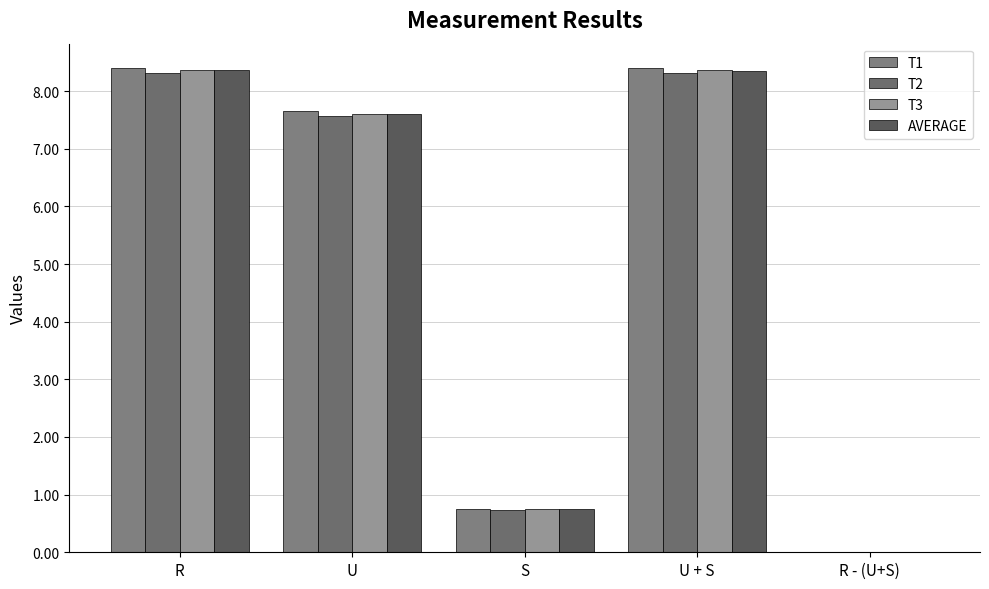

How many values in the AVERAGE series exceed 7?

3